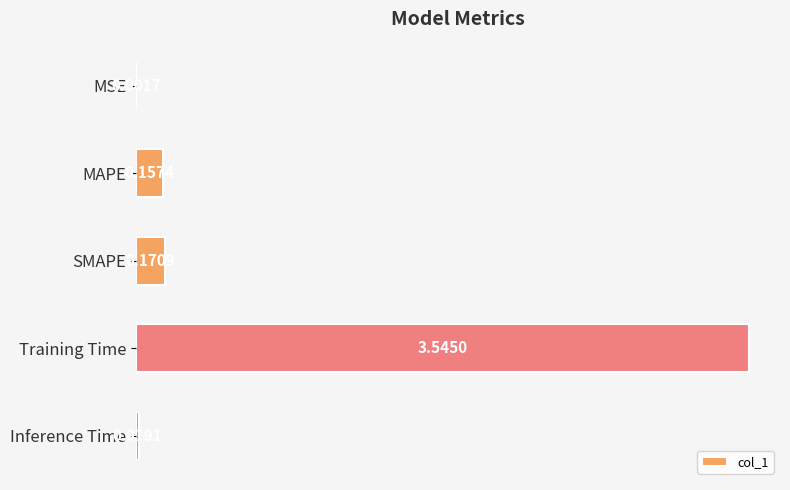

At which label is the value closest to 1?

SMAPE